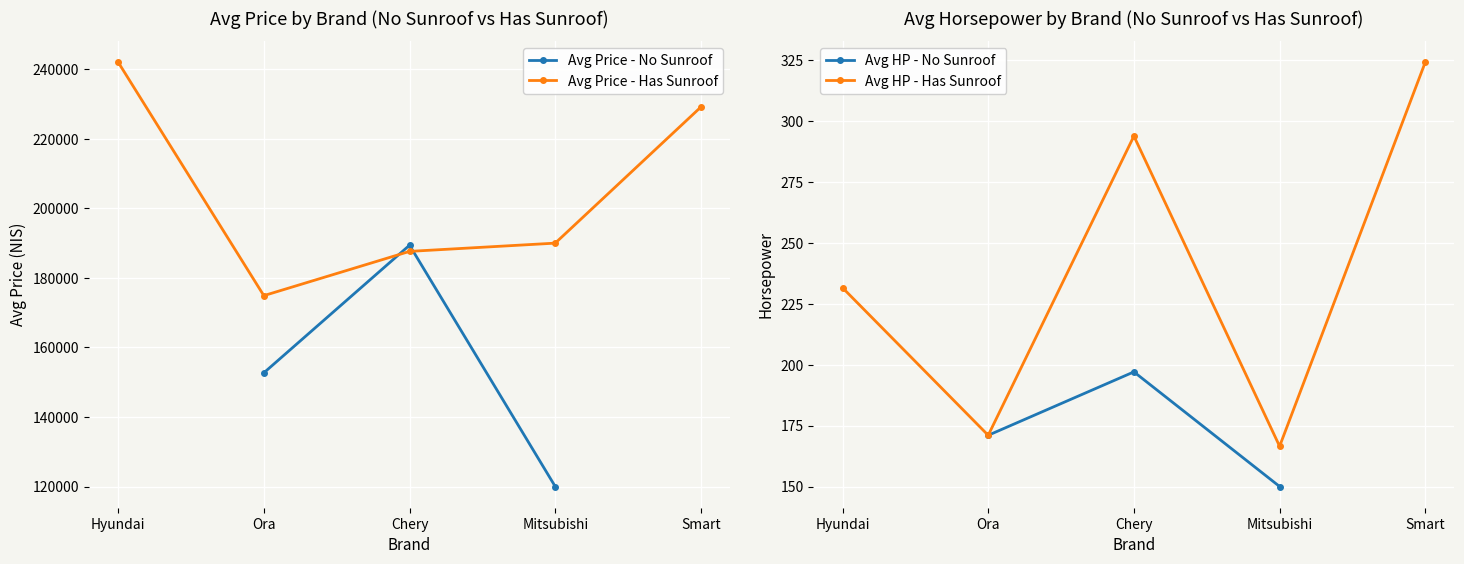

How many series are shown in this chart?

4